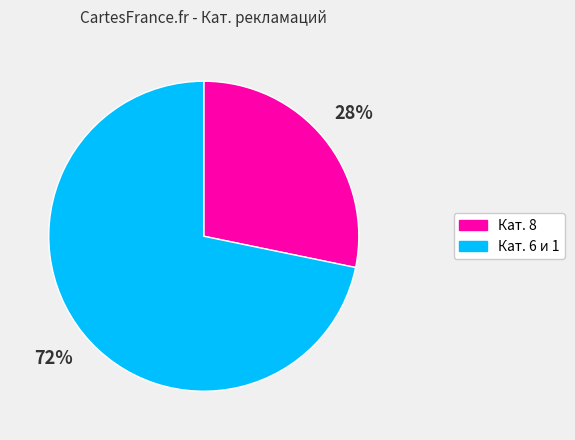

Is there a majority slice in this chart?

Yes